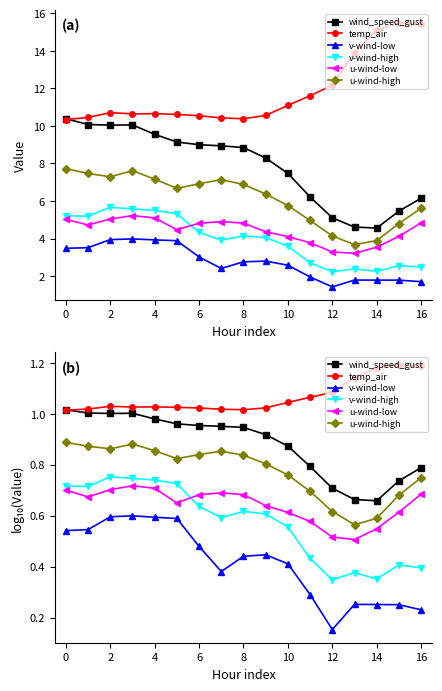

Which series has the largest total across all categories?

temp_air